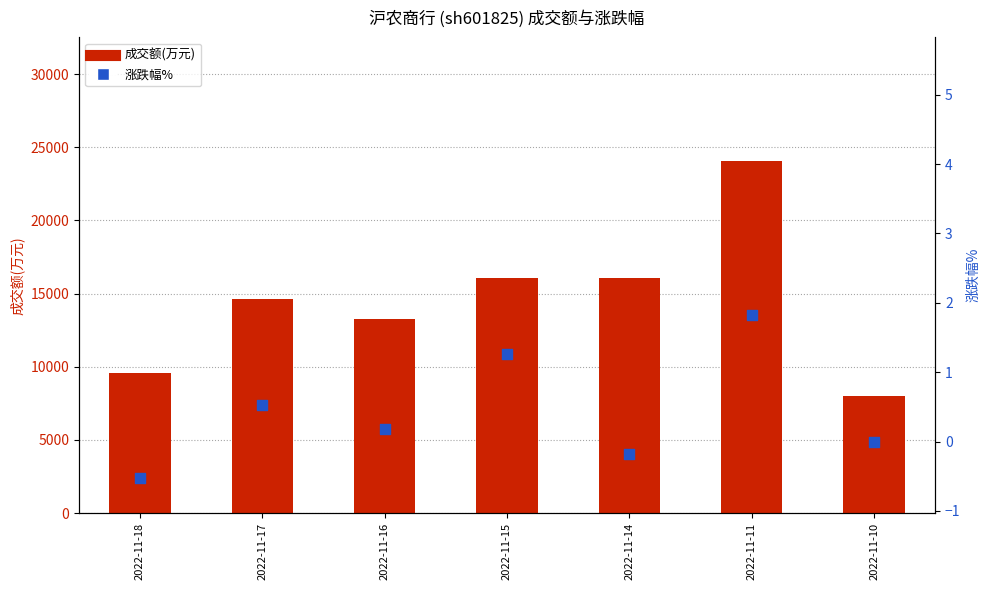

At which category is the sum across all series the highest?

2022-11-11